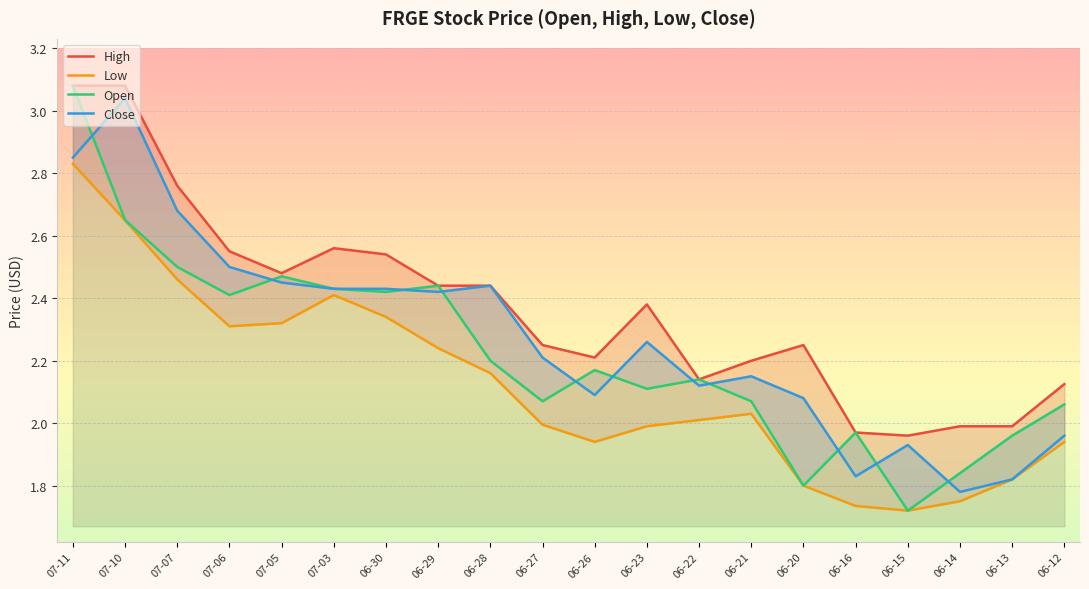

List the series in order of their peak value, highest first.

High, Open, Close, Low